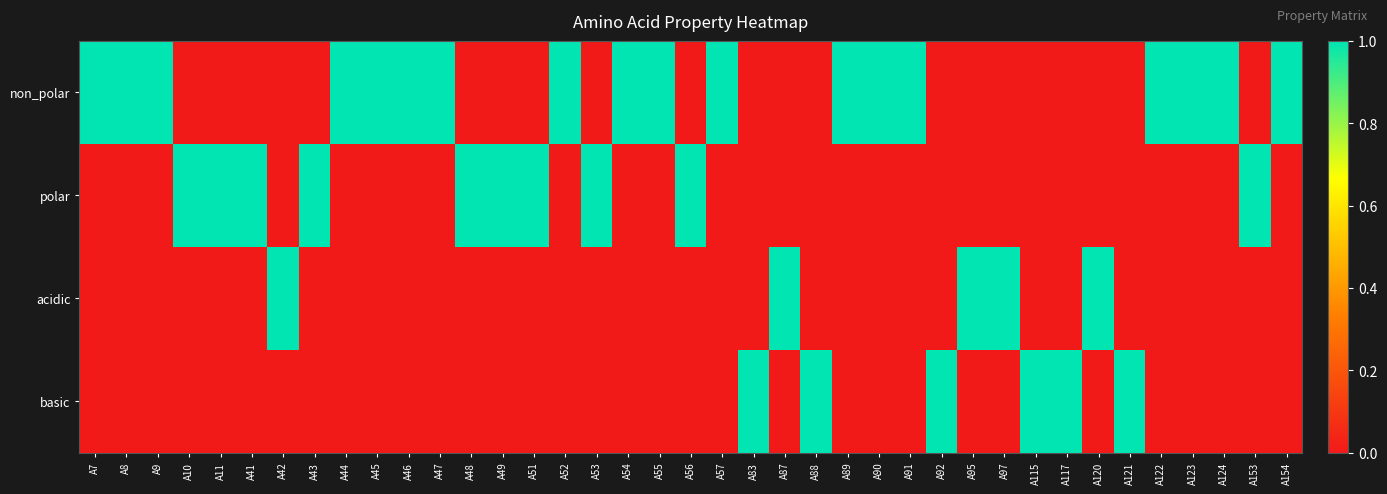

What is the total value across all series at A45?

1